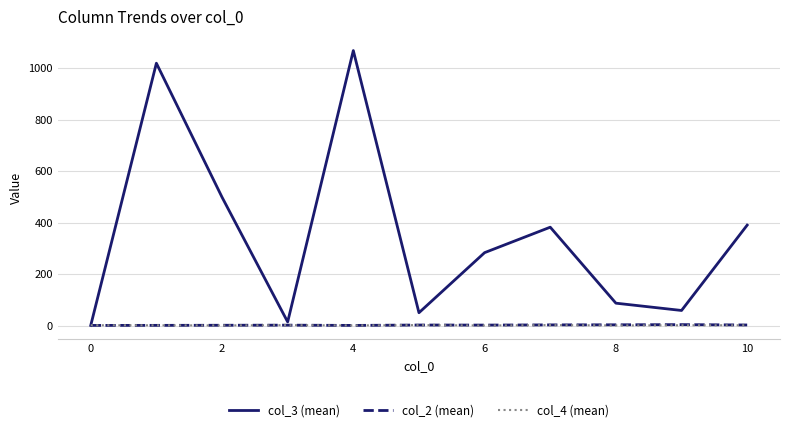

What is the maximum value shown in the chart?

1068.0